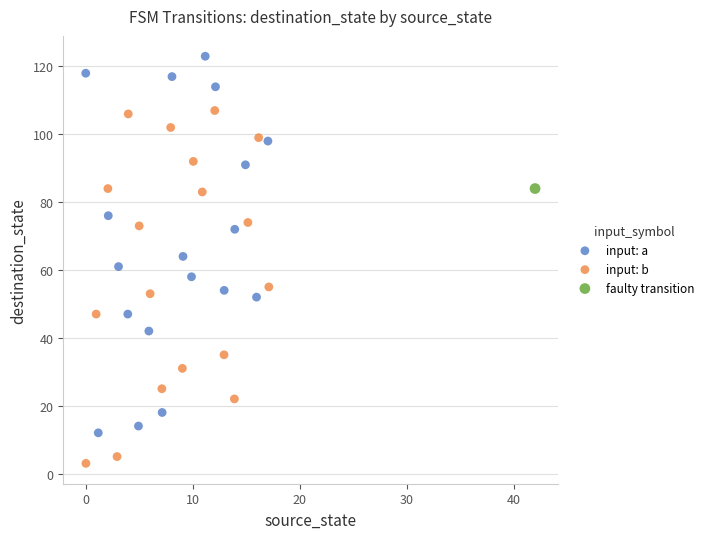

What are all the series names shown in the legend?

input: a, input: b, faulty transition